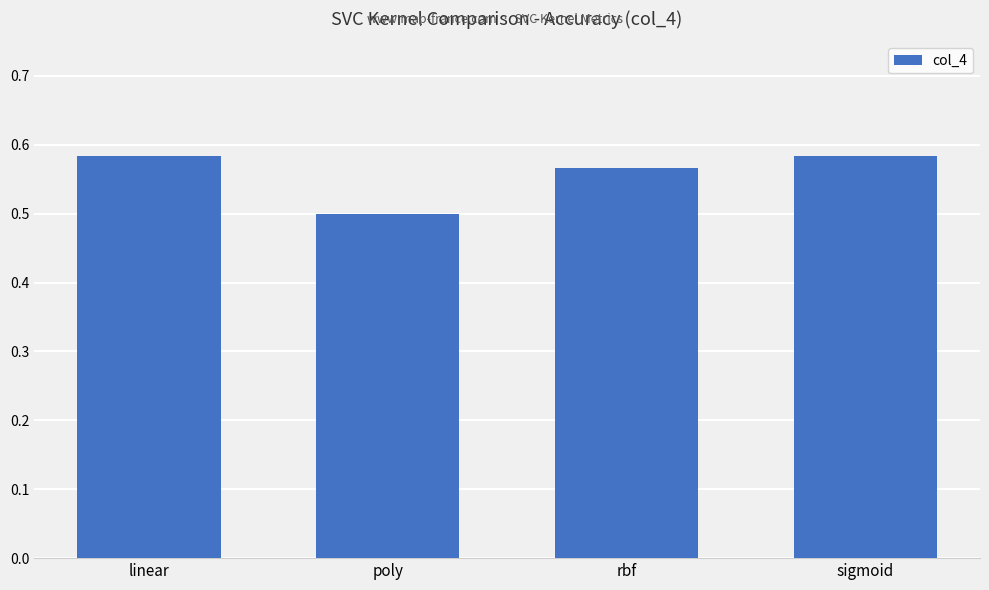

What is the change in value from poly to sigmoid?

+0.1